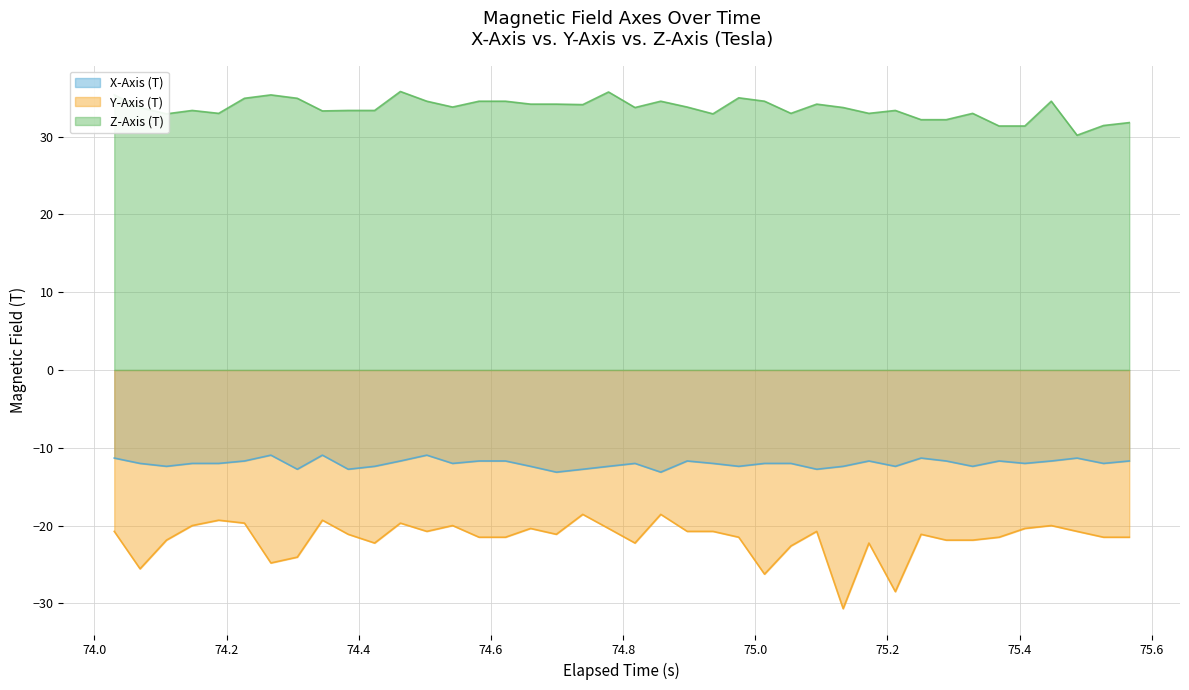

True or false: Z-Axis (T) and Y-Axis (T) intersect in this chart.

False